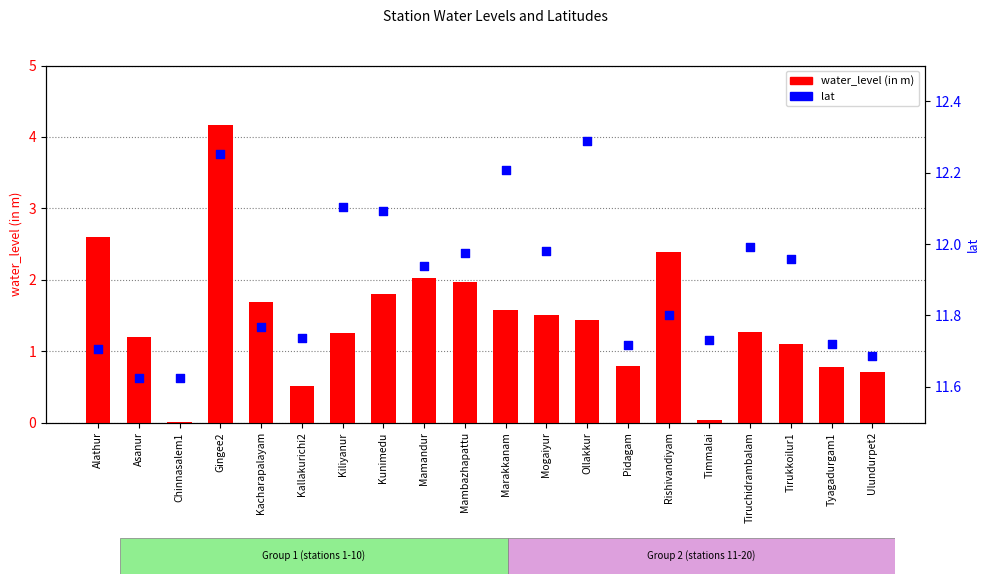

Is the value of lat at Mamandur greater than the value of water_level (in m) at Kunimedu?

Yes